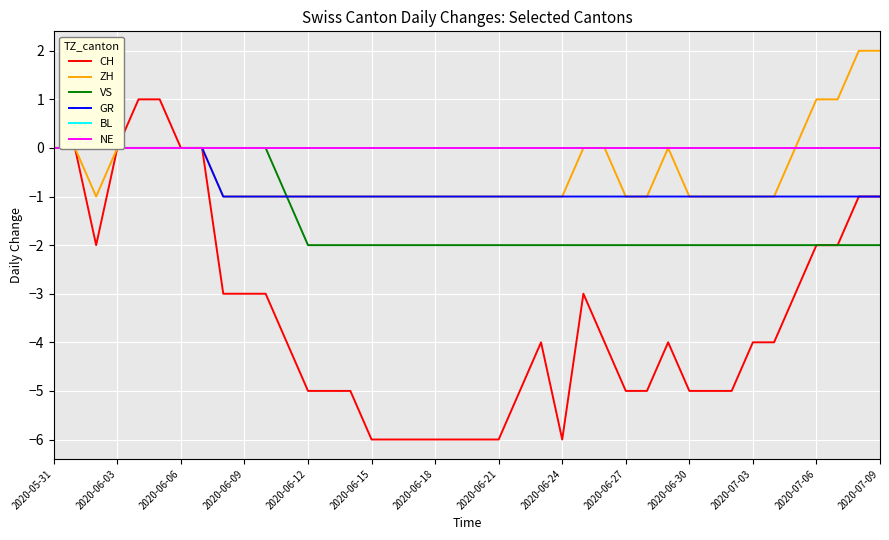

True or false: GR has more than 1 interior local peaks.

False